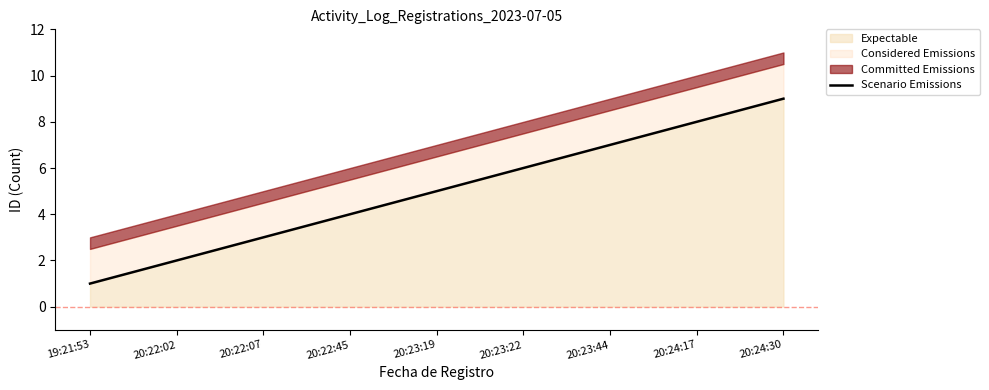

What is the label of the 9th point from the right?

19:21:53